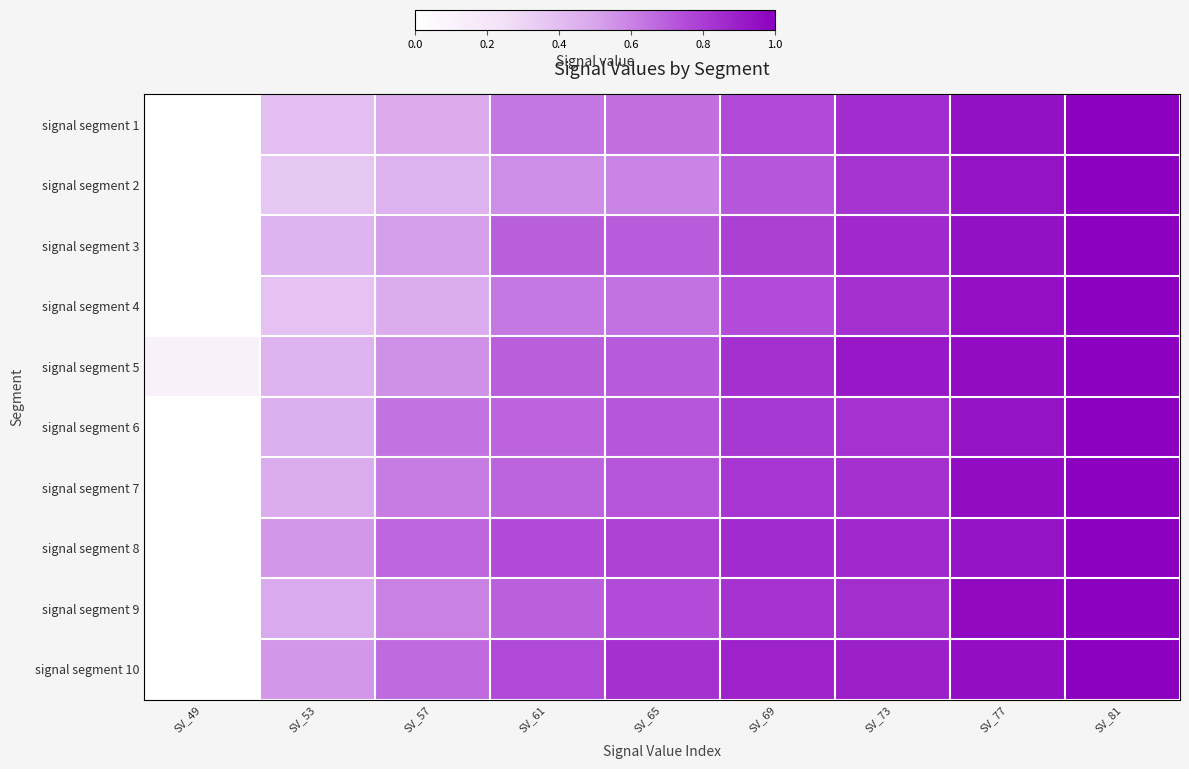

Reading right to left, what are all the values shown in this chart?

signal segment 1: SV_81=1.0	SV_77=0.9	SV_73=0.9	SV_69=0.8	SV_65=0.6	SV_61=0.6	SV_57=0.5	SV_53=0.4	SV_49=0.0
signal segment 2: SV_81=1.0	SV_77=0.9	SV_73=0.8	SV_69=0.7	SV_65=0.6	SV_61=0.6	SV_57=0.4	SV_53=0.4	SV_49=0.0
signal segment 3: SV_81=1.0	SV_77=0.9	SV_73=0.9	SV_69=0.8	SV_65=0.7	SV_61=0.7	SV_57=0.5	SV_53=0.4	SV_49=0.0
signal segment 4: SV_81=1.0	SV_77=1.0	SV_73=0.8	SV_69=0.7	SV_65=0.6	SV_61=0.6	SV_57=0.5	SV_53=0.4	SV_49=0.0
signal segment 5: SV_81=1.0	SV_77=1.0	SV_73=0.9	SV_69=0.8	SV_65=0.7	SV_61=0.7	SV_57=0.6	SV_53=0.4	SV_49=0.1
signal segment 6: SV_81=1.0	SV_77=0.9	SV_73=0.8	SV_69=0.8	SV_65=0.7	SV_61=0.7	SV_57=0.6	SV_53=0.5	SV_49=0.0
signal segment 7: SV_81=1.0	SV_77=1.0	SV_73=0.8	SV_69=0.8	SV_65=0.7	SV_61=0.7	SV_57=0.6	SV_53=0.5	SV_49=0.0
signal segment 8: SV_81=1.0	SV_77=0.9	SV_73=0.9	SV_69=0.9	SV_65=0.8	SV_61=0.8	SV_57=0.7	SV_53=0.5	SV_49=0.0
signal segment 9: SV_81=1.0	SV_77=1.0	SV_73=0.8	SV_69=0.8	SV_65=0.8	SV_61=0.7	SV_57=0.6	SV_53=0.5	SV_49=0.0
signal segment 10: SV_81=1.0	SV_77=1.0	SV_73=0.9	SV_69=0.9	SV_65=0.8	SV_61=0.8	SV_57=0.7	SV_53=0.5	SV_49=0.0